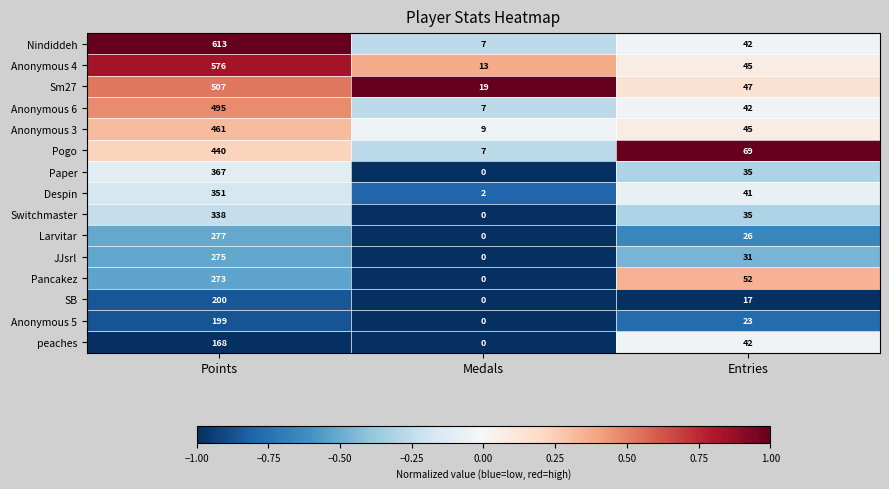

What is the minimum value shown in the chart?

0